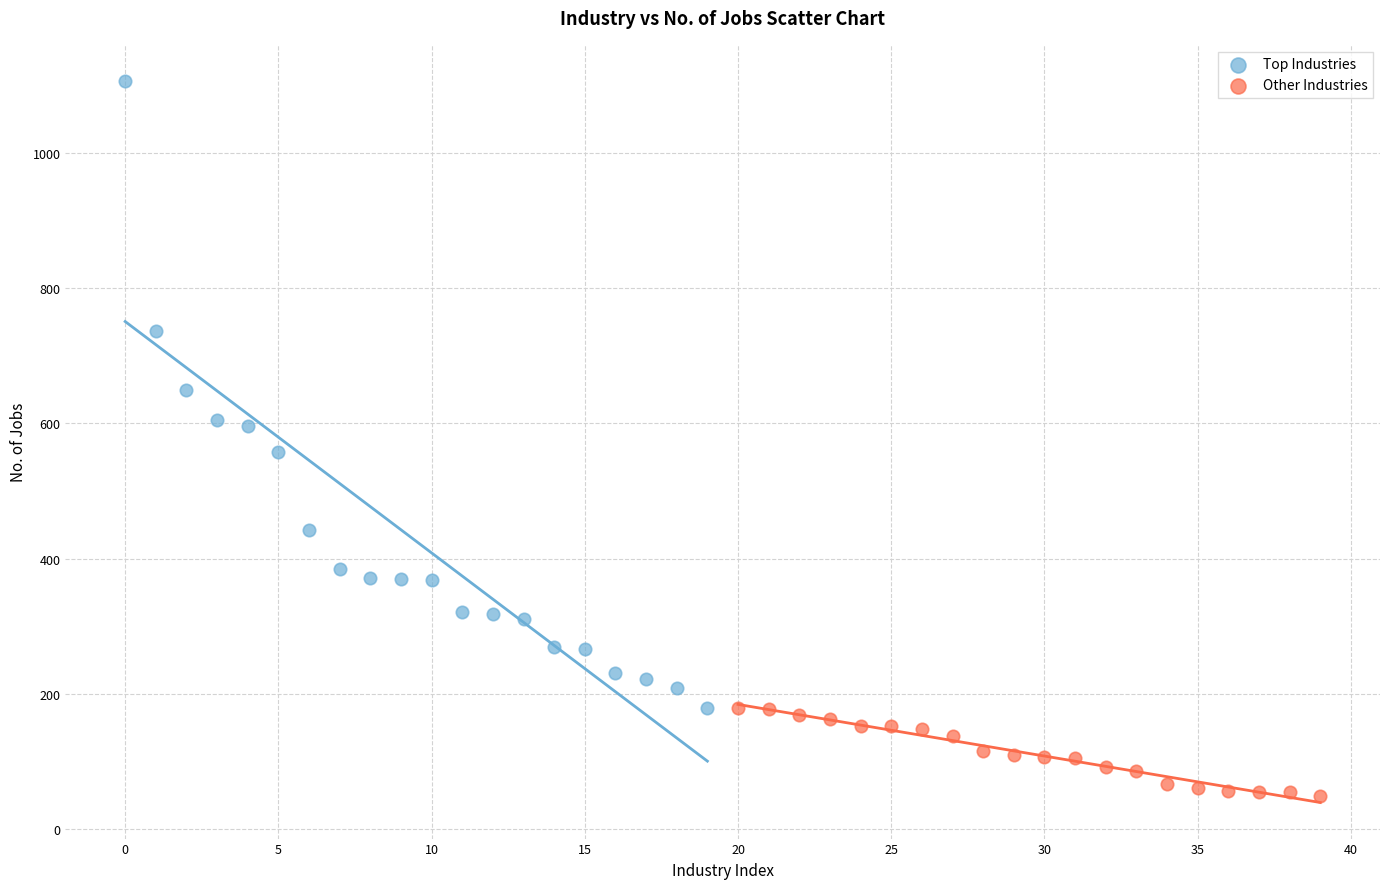

Which series has the widest spread of Y values?

Top Industries